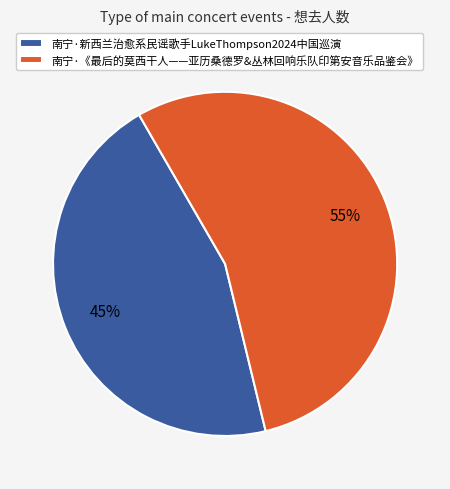

Approximately how many times larger is the value at 南宁·《最后的莫西干人——亚历桑德罗&丛林回响乐队印第安音乐品鉴会》 compared to 南宁·新西兰治愈系民谣歌手LukeThompson2024中国巡演?

1.2